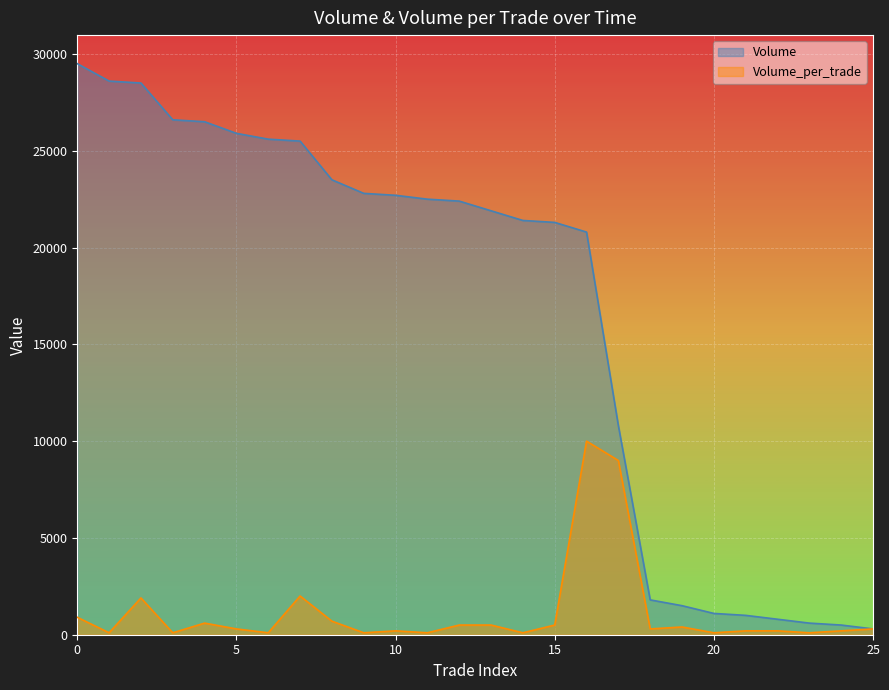

In Volume_per_trade, how many points are higher than both neighbors (excluding endpoints)?

6